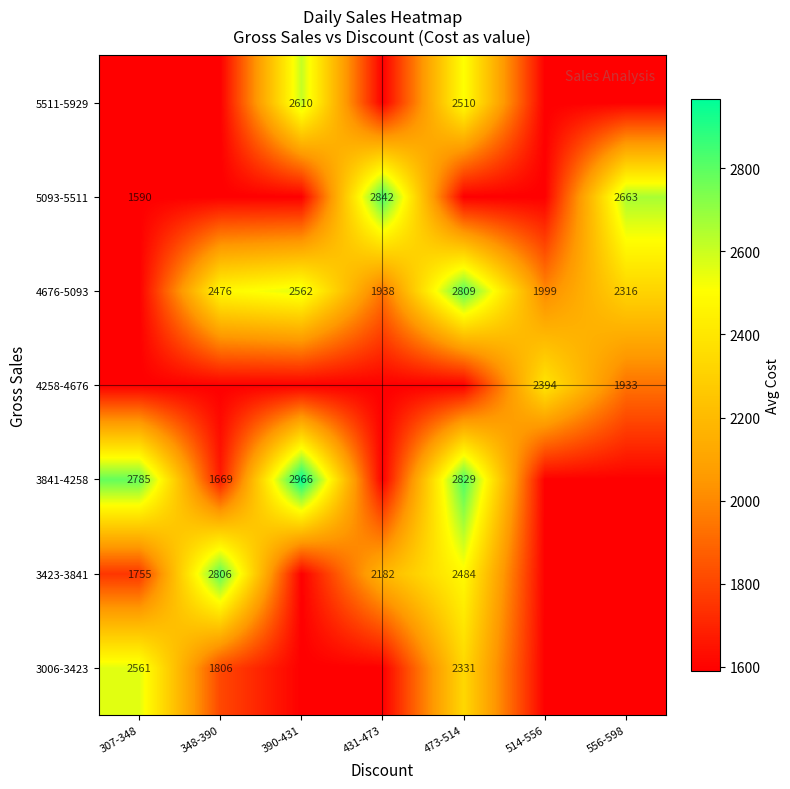

The value of 4676-5093 at 556-598 is 1351. True or false?

False